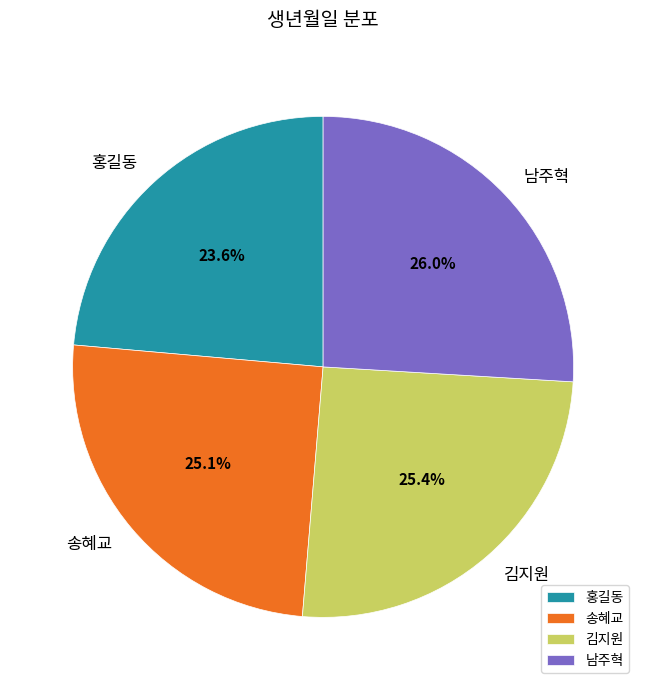

The 남주혁 slice represents 26% of the pie. True or false?

True